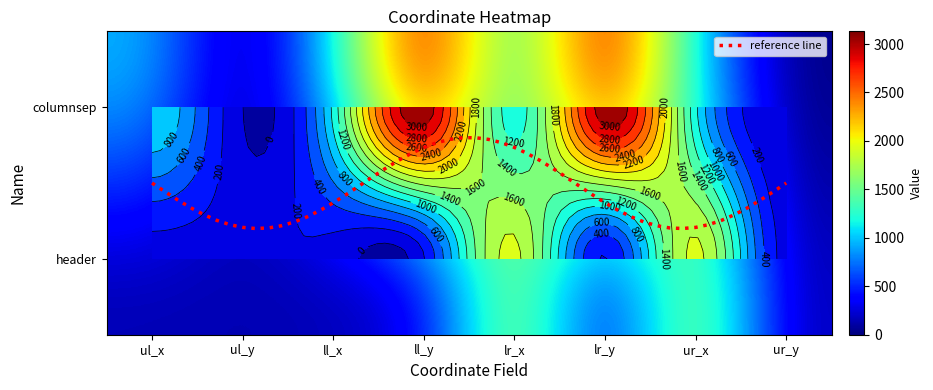

Reading left to right, list all the values displayed in this chart.

columnsep: ul_x=986	ul_y=0	ll_x=1057	ll_y=3131	lr_x=1094	lr_y=3131	ur_x=1047	ur_y=0
header: ul_x=124	ul_y=145	ll_x=124	ll_y=187	lr_x=1851	lr_y=187	ur_x=1851	ur_y=145